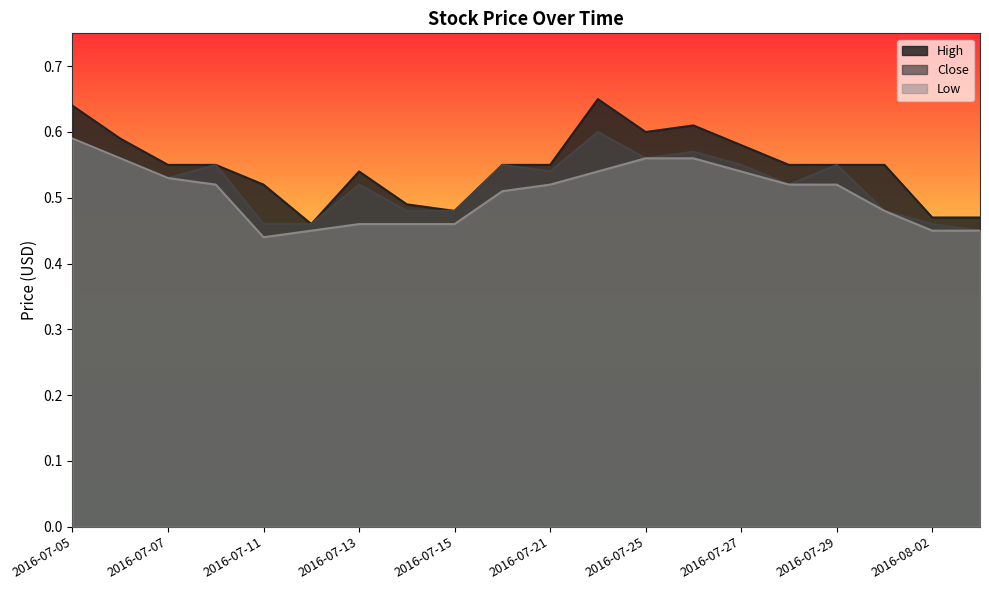

True or false: Low has a value of 0.7 at 2016-08-02.

False